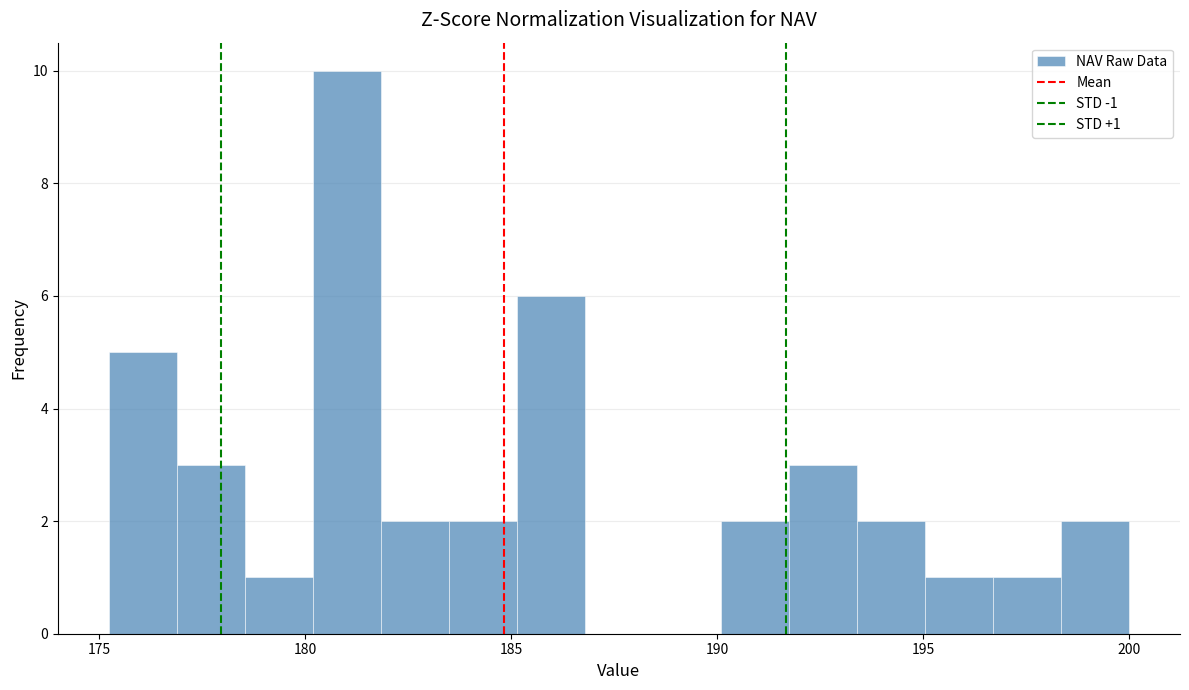

Read against the x-axis, roughly where is the centre of the tallest bar?

181.0